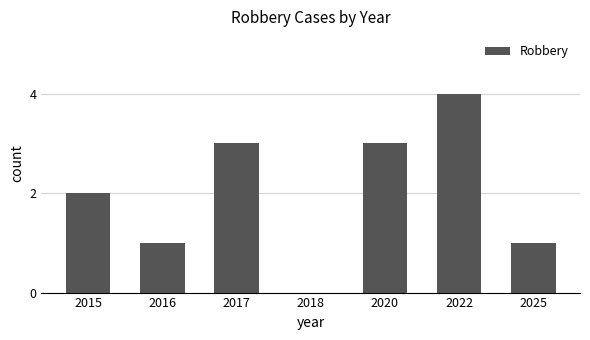

Approximately how many times larger is the value at 2015 compared to 2020?

0.7